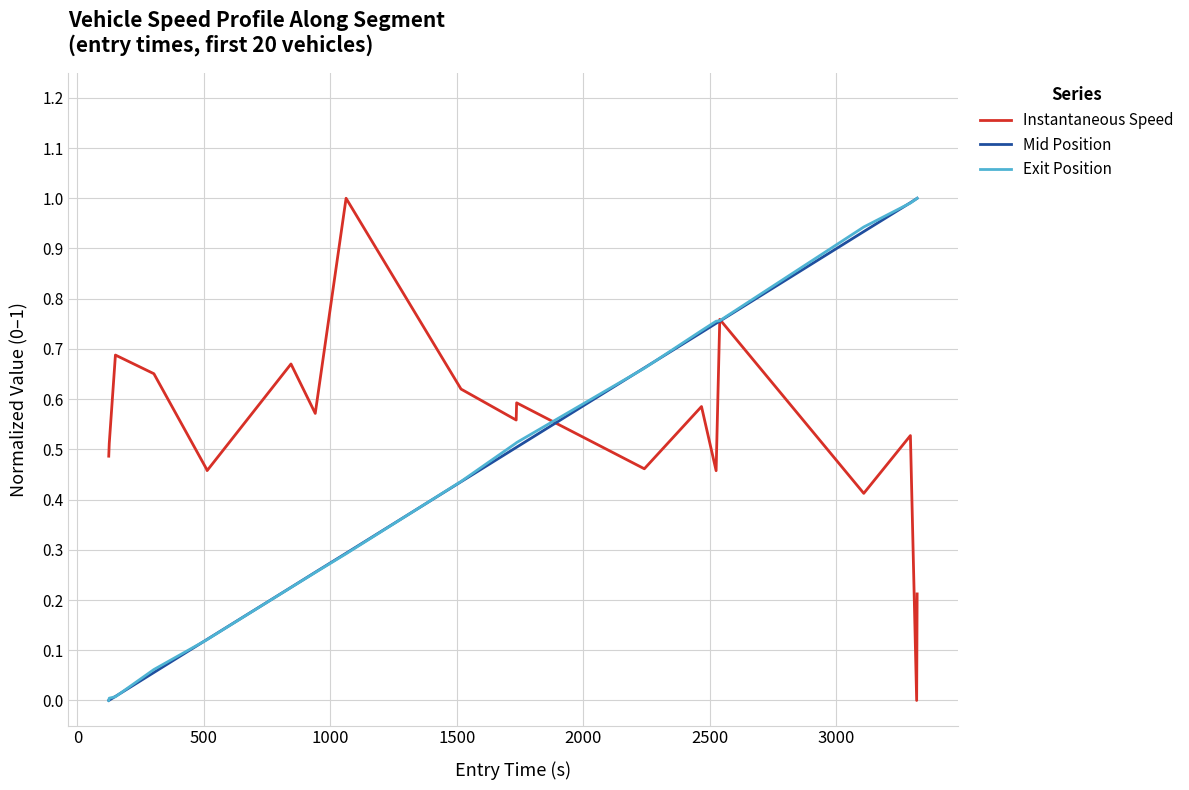

Which series has the largest total across all categories?

Instantaneous Speed